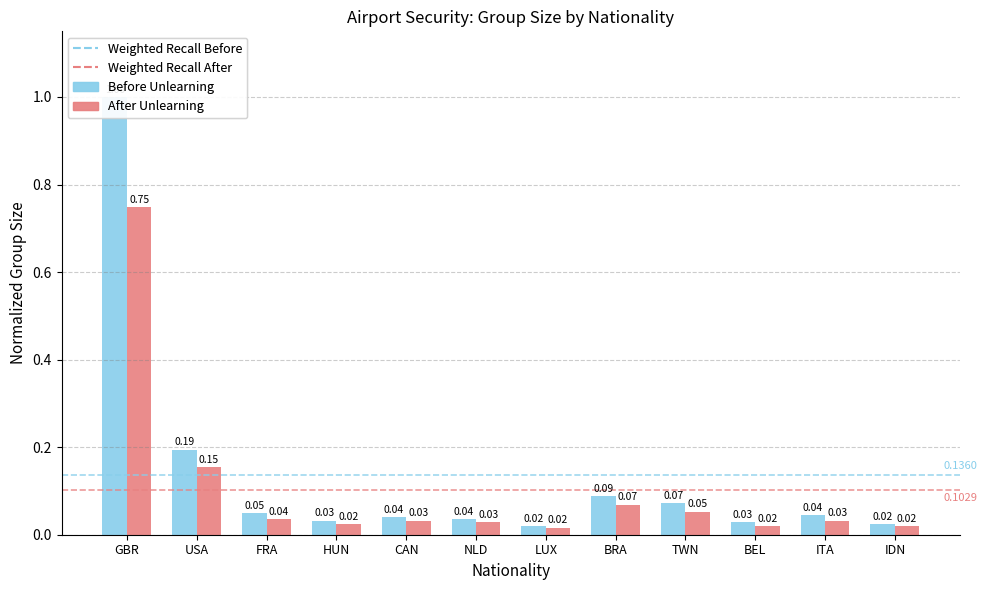

Which category has the highest value in the After Unlearning series?

GBR